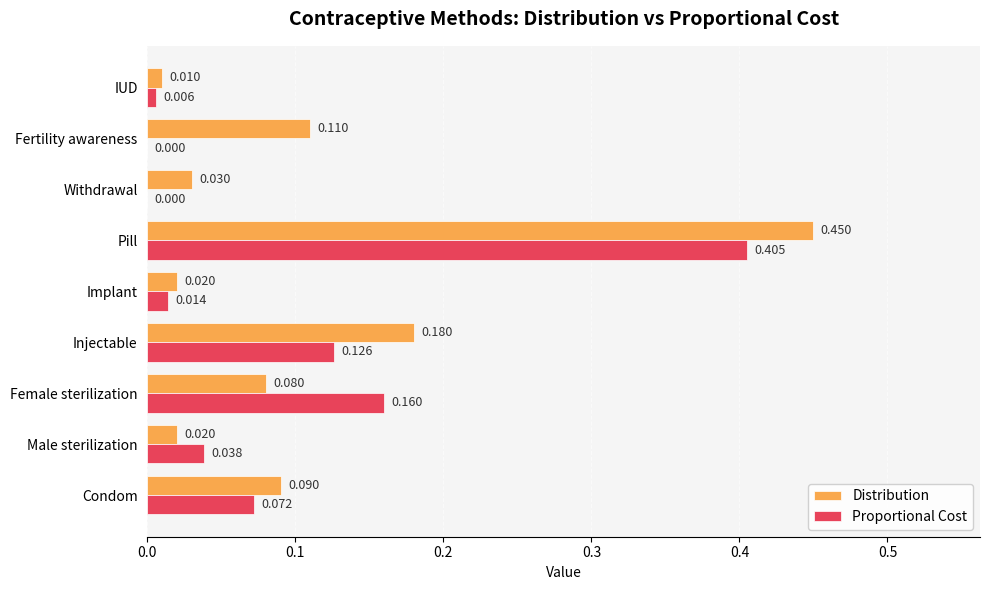

At which category does the chart reach its peak across all series?

Pill